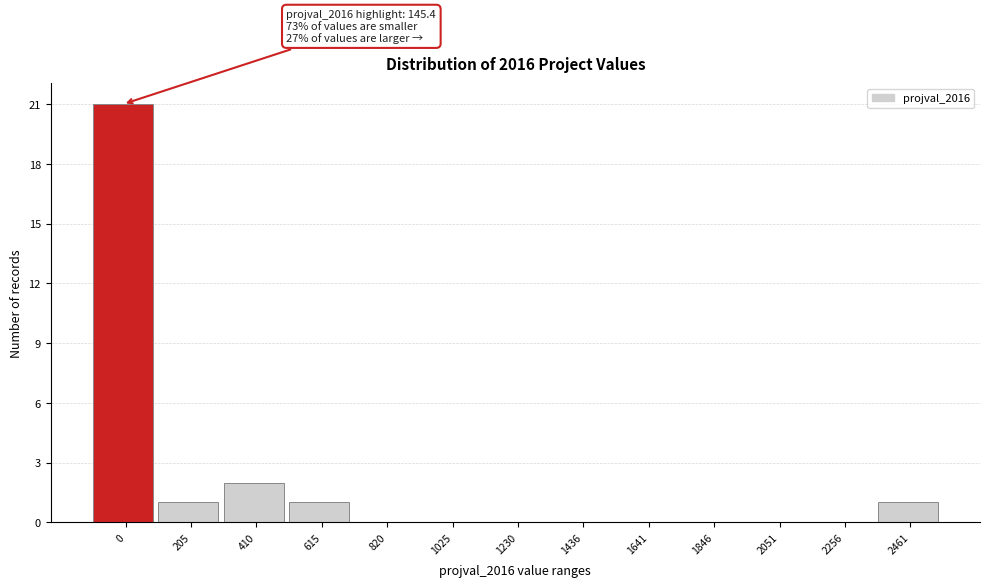

Reading left to right, extract all data points from this chart.

0=21	205=1	410=2	615=1	820=0	1025=0	1230=0	1436=0	1641=0	1846=0	2051=0	2256=0	2461=1